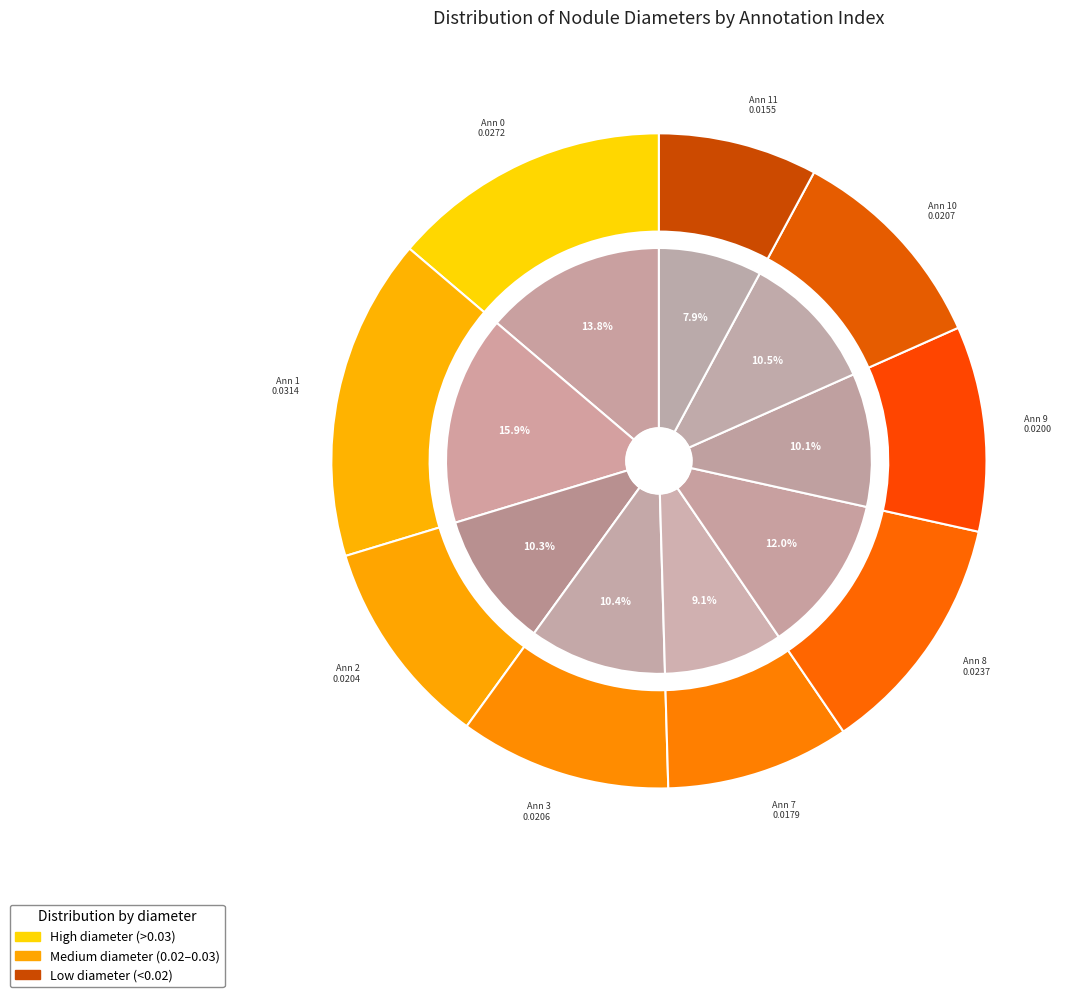

How many slices are in this pie chart?

9